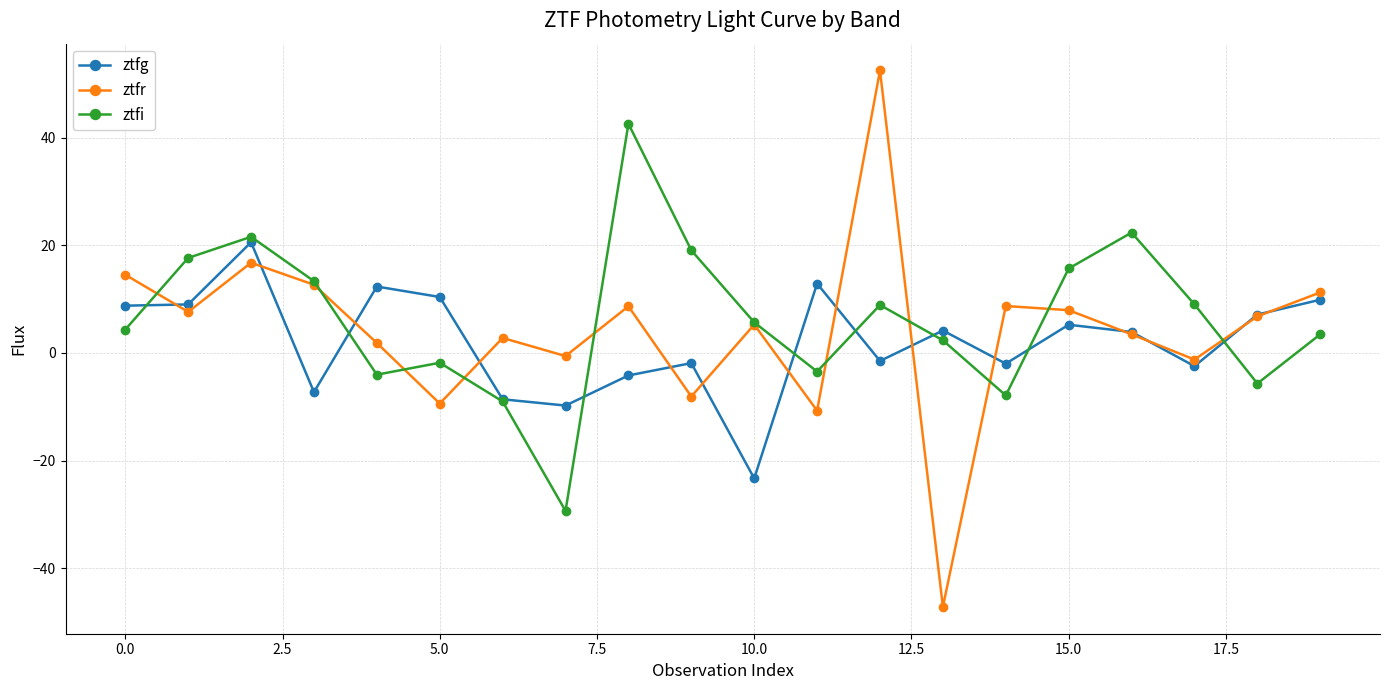

Which series has the largest range (max minus min)?

ztfr